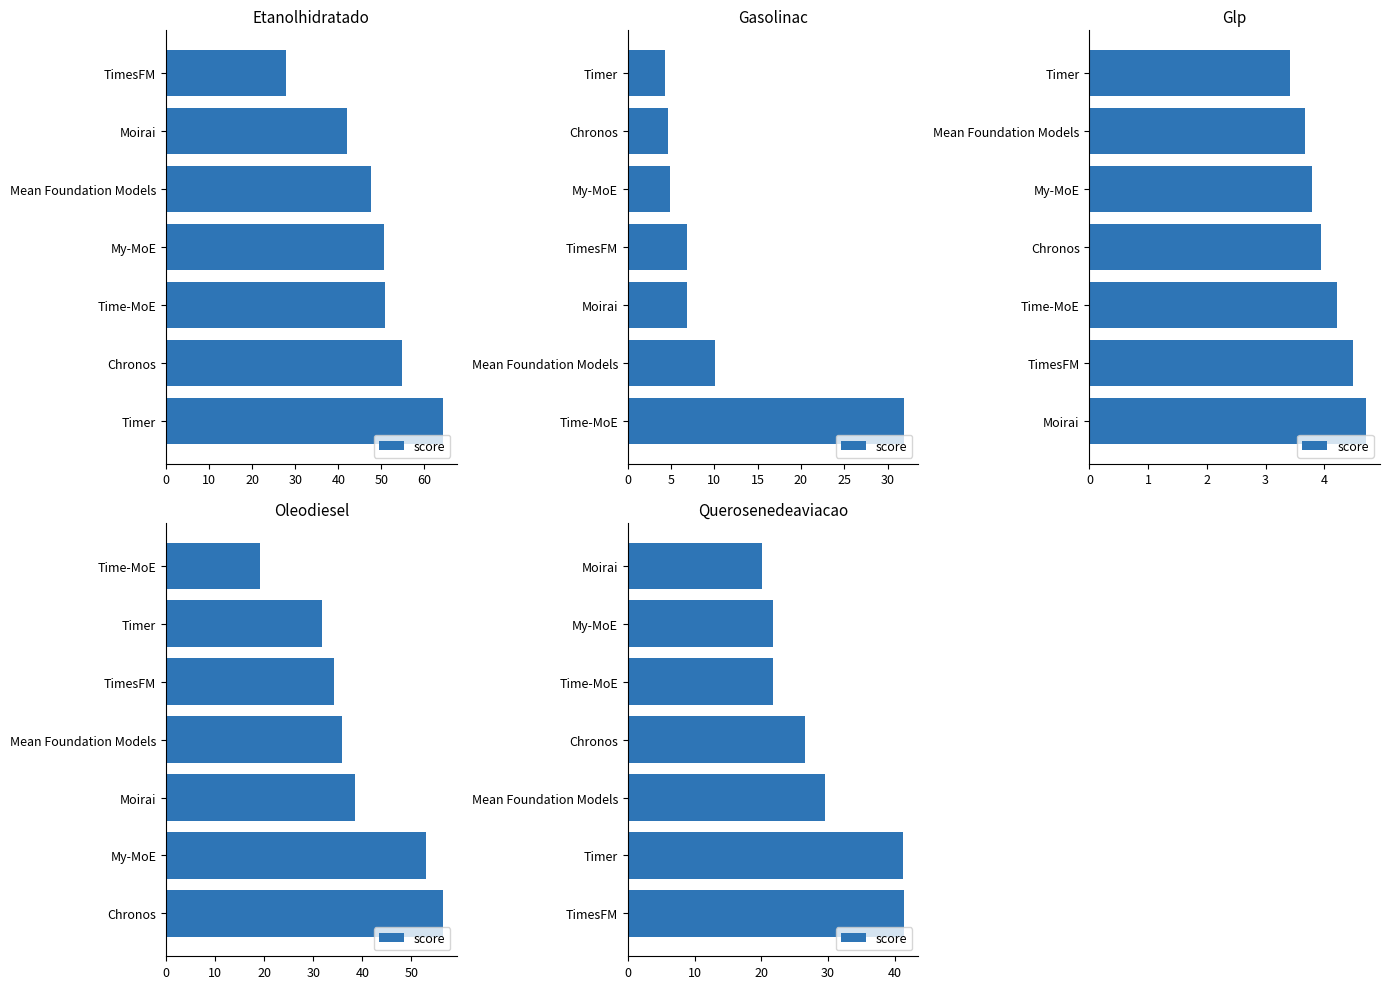

Between Moirai and Timer, which is larger?

Timer